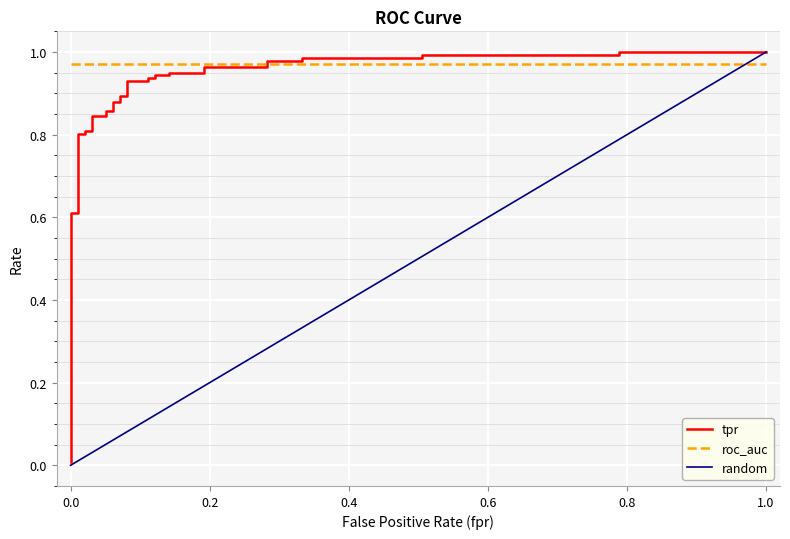

Is it true that the value at 26 is 0.3?

False